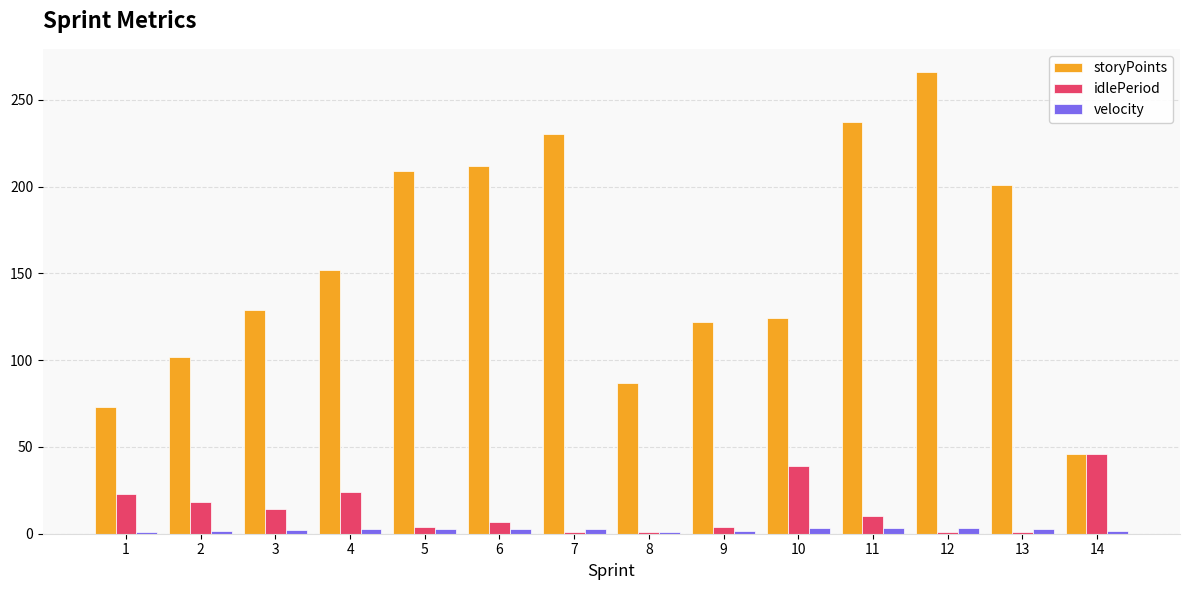

The idlePeriod series shows 18.0 at 2. True or false?

True